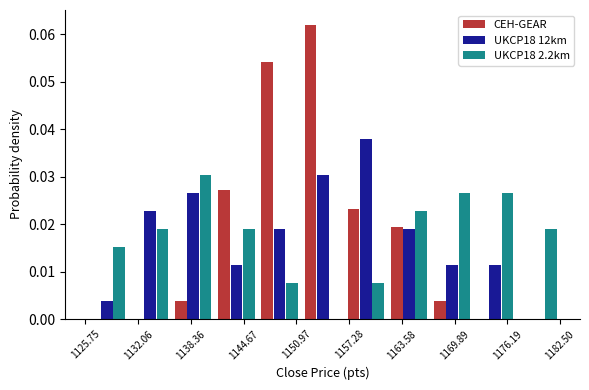

In the UKCP18 12km series, which range on the x-axis has the tallest bar?

1157 to 1162